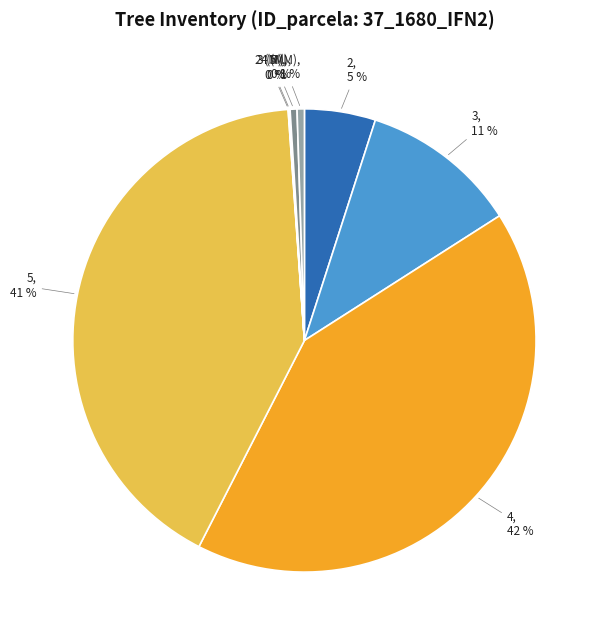

Is there a majority slice in this chart?

No